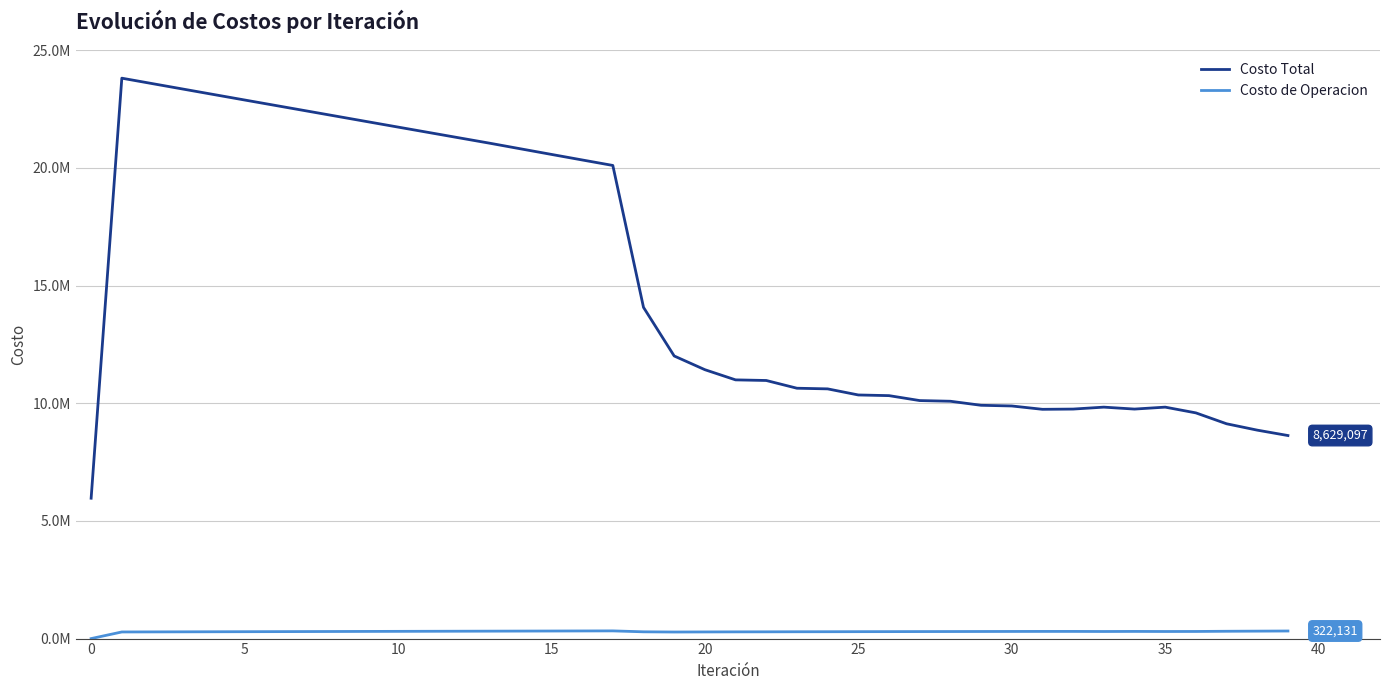

Does the chart have visible grid lines?

Yes